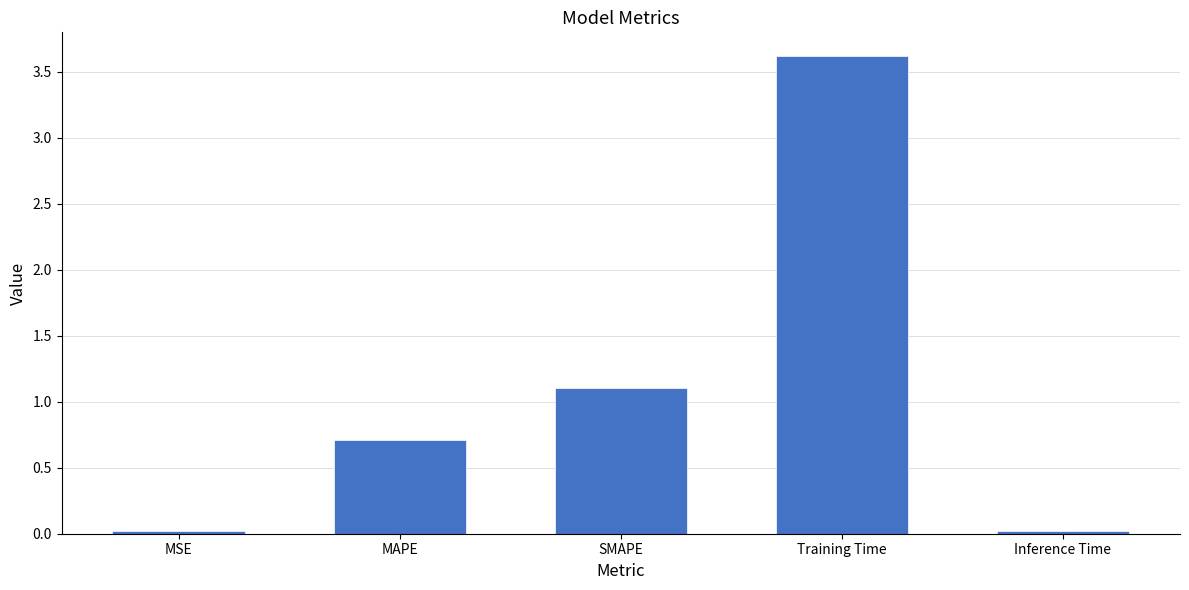

What is the value of the 3rd bar from the left?

1.1